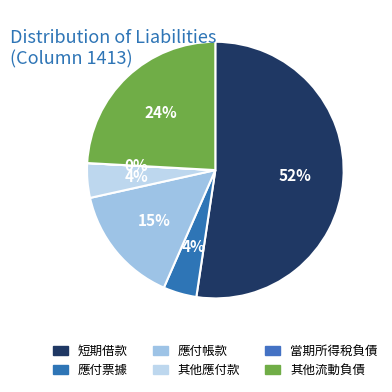

To the nearest percent, what percentage of the pie is 應付帳款?

15%